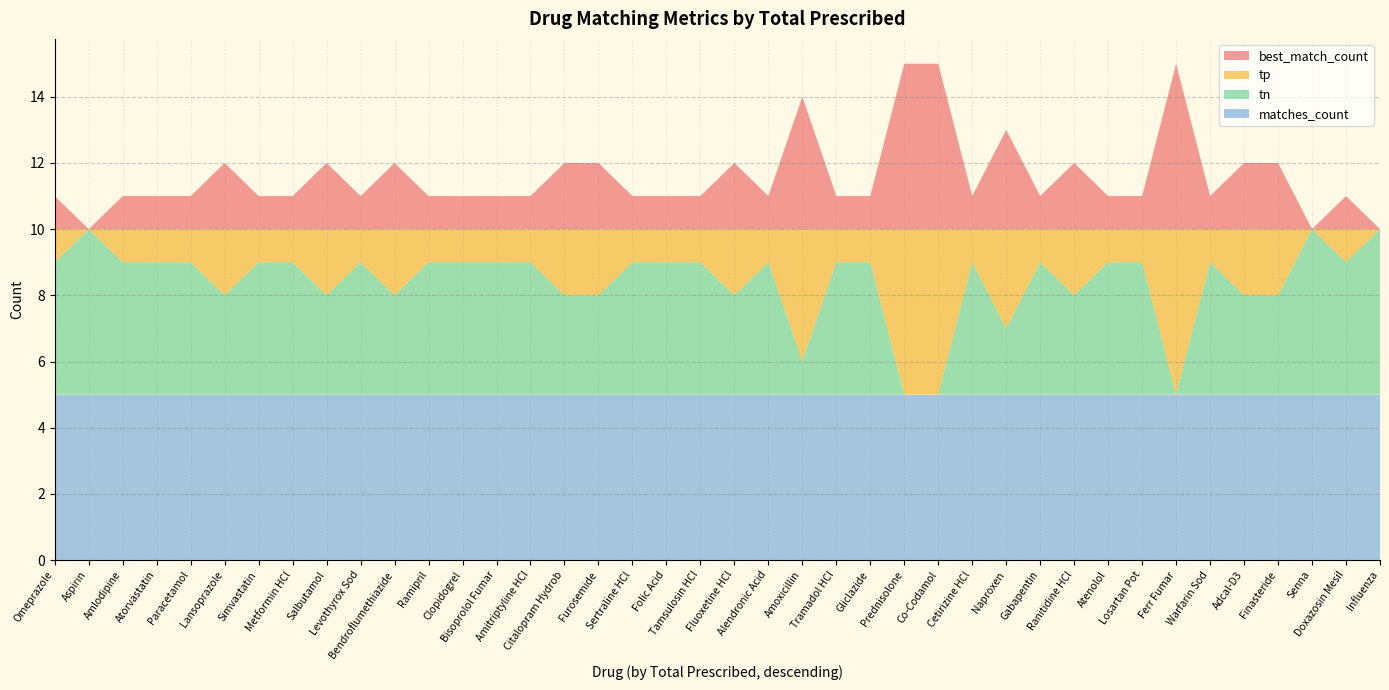

Reading right to left, list all the values displayed in this chart.

best_match_count: 0	1	0	2	2	1	5	1	1	2	1	3	1	5	5	1	1	4	1	2	1	1	1	2	2	1	1	1	1	2	1	2	1	1	2	1	1	1	0	1
tp: 0	1	0	2	2	1	5	1	1	2	1	3	1	5	5	1	1	4	1	2	1	1	1	2	2	1	1	1	1	2	1	2	1	1	2	1	1	1	0	1
tn: 5	4	5	3	3	4	0	4	4	3	4	2	4	0	0	4	4	1	4	3	4	4	4	3	3	4	4	4	4	3	4	3	4	4	3	4	4	4	5	4
matches_count: 5	5	5	5	5	5	5	5	5	5	5	5	5	5	5	5	5	5	5	5	5	5	5	5	5	5	5	5	5	5	5	5	5	5	5	5	5	5	5	5